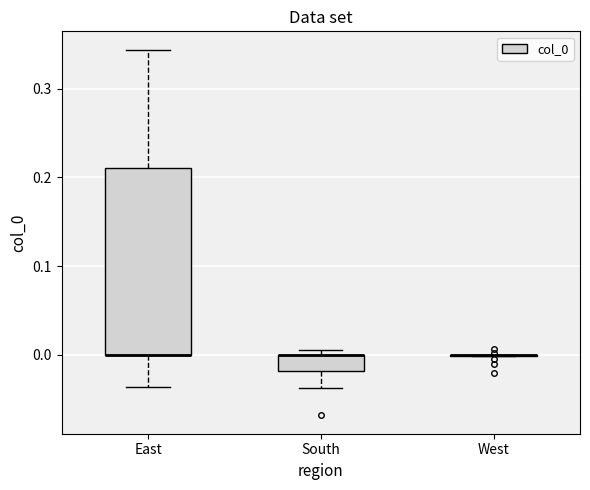

Reading left to right, read every box against the y-axis: the position of its median line, the range the box covers, and the ends of its whiskers. The values are not printed on the chart, so give them approximately, as read against the axis.

East: median 0.00 (drawn on the box's lower edge), box 0.00 to 0.21, whiskers -0.04 to 0.34
South: median 0.00 (drawn on the box's upper edge), box -0.02 to 0.00, whiskers -0.04 to 0.01
West: box collapsed to a line at 0.00, whiskers 0.00 to 0.00